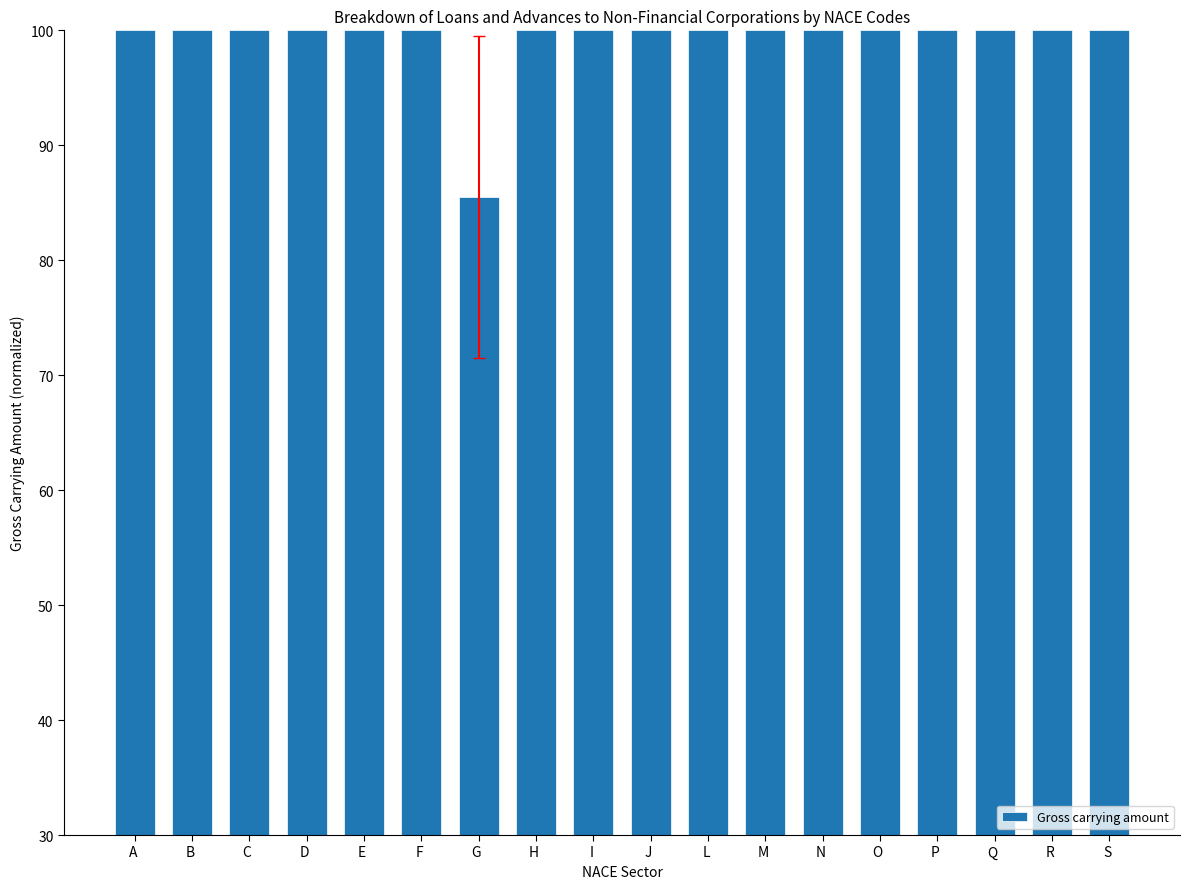

True or false: the data shows 142.4 at F .

False